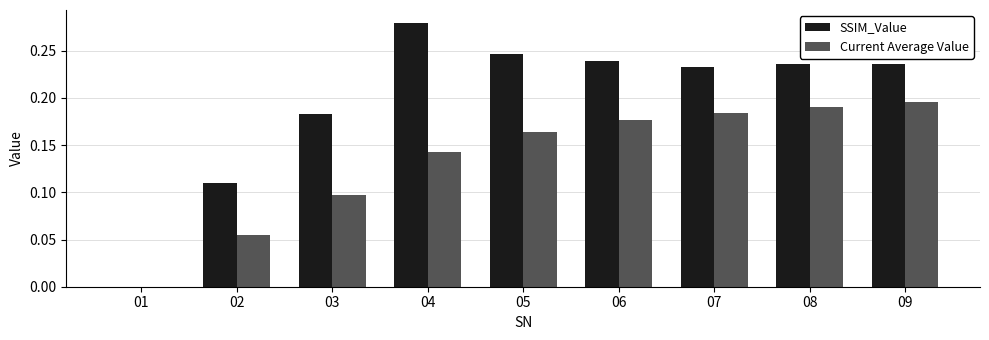

How many groups of bars are there?

9